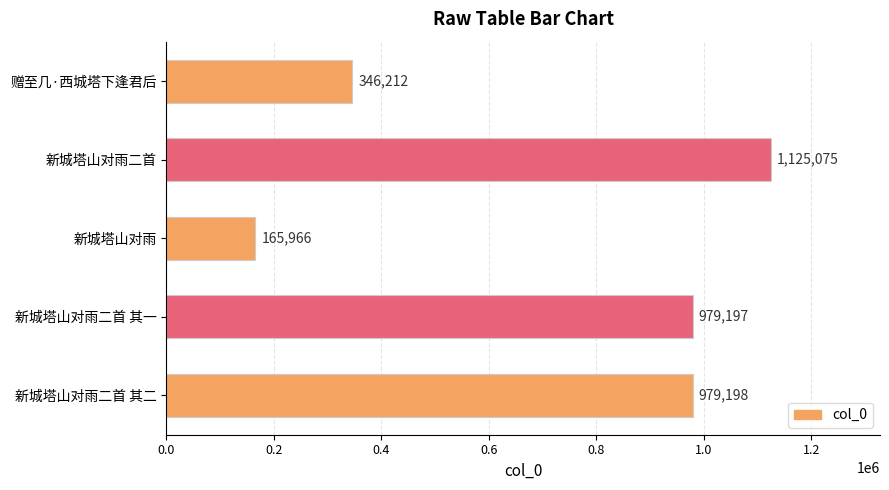

Count the number of data series in this chart.

1